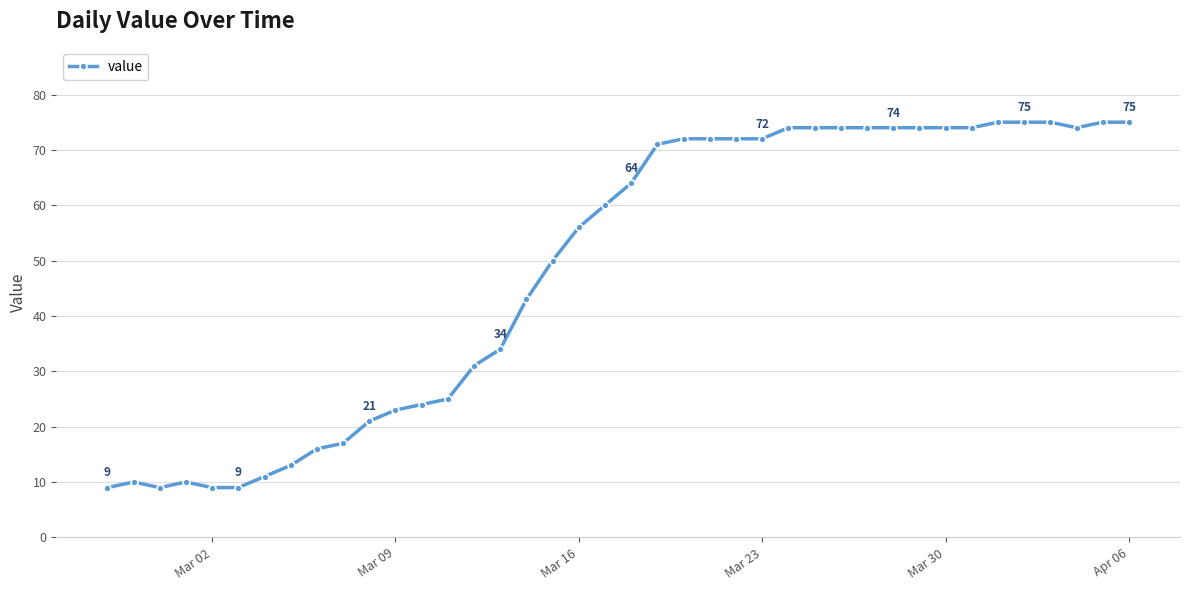

True or false: there are more than 0 points higher than both neighbors.

True